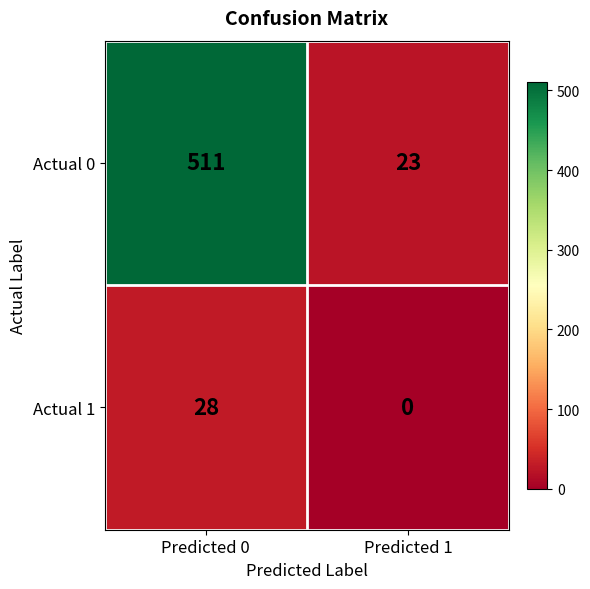

Reading left to right, what are all the values shown in this chart?

Actual 0: Predicted 0=511	Predicted 1=23
Actual 1: Predicted 0=28	Predicted 1=0